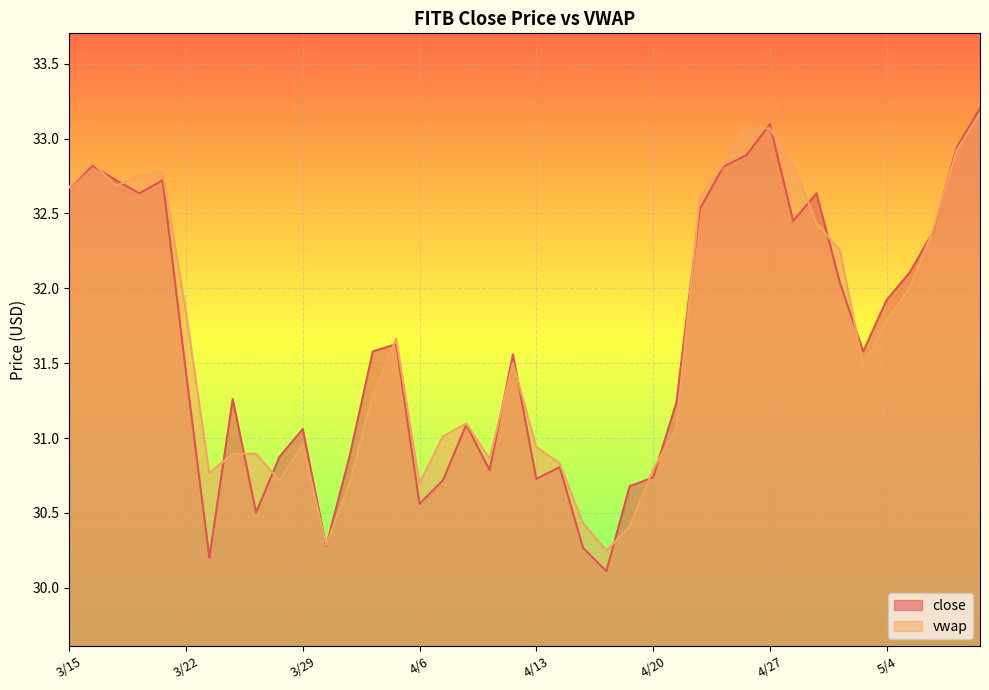

Reading left to right, list all the values displayed in this chart.

close: 32.7	32.8	32.7	32.6	32.7	31.4	30.2	31.3	30.5	30.9	31.1	30.3	30.9	31.6	31.6	30.6	30.7	31.1	30.8	31.6	30.7	30.8	30.3	30.1	30.7	30.7	31.2	32.5	32.8	32.9	33.1	32.4	32.6	32.0	31.6	31.9	32.1	32.4	32.9	33.2
vwap: 32.7	32.8	32.7	32.7	32.8	31.8	30.8	30.9	30.9	30.7	31.0	30.3	30.7	31.3	31.7	30.7	31.0	31.1	30.9	31.5	30.9	30.8	30.4	30.2	30.4	30.8	31.1	32.6	32.8	33.1	33.1	32.8	32.4	32.3	31.5	31.8	32.0	32.4	32.9	33.2